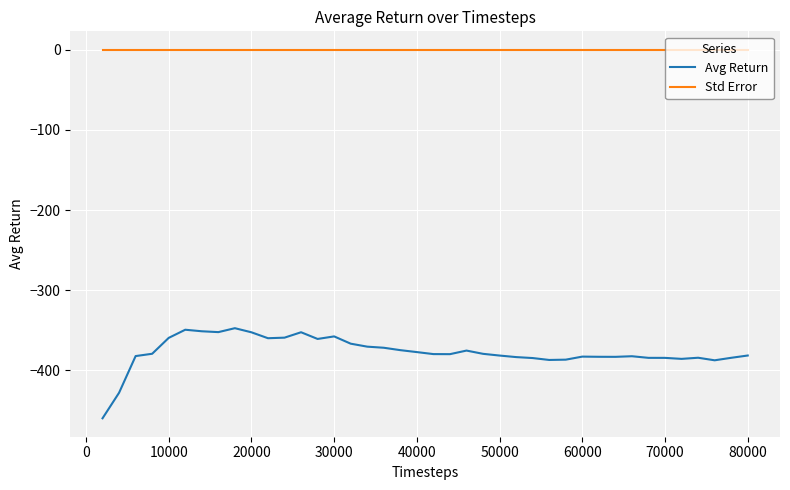

What is the difference between the maximum and minimum values in the Avg Return series?

112.5